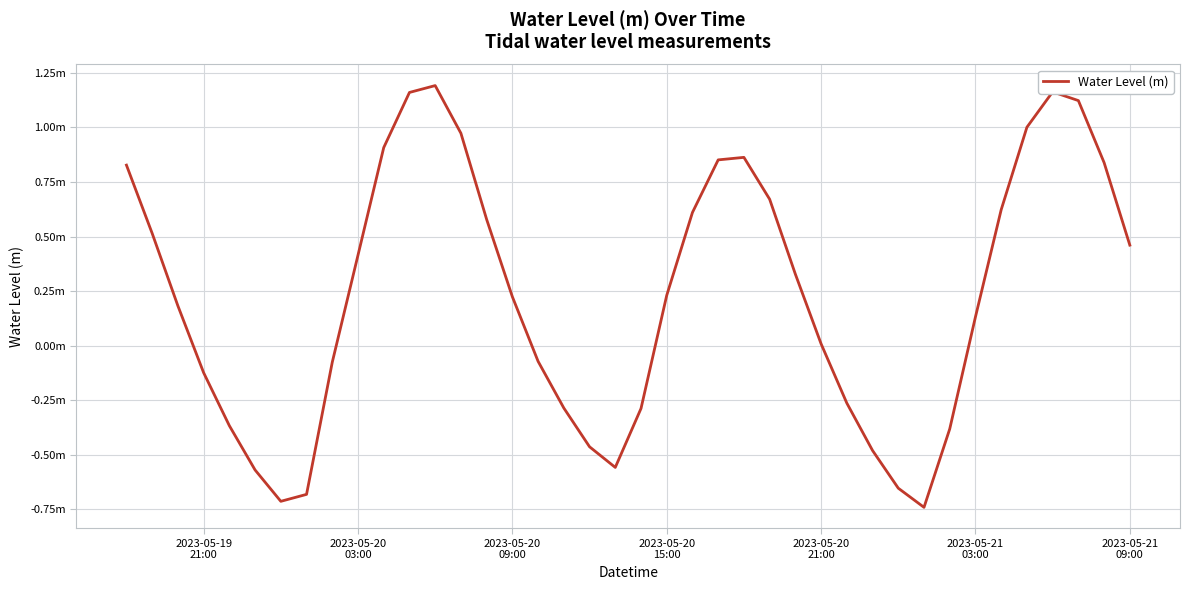

Does the chart have visible grid lines?

Yes